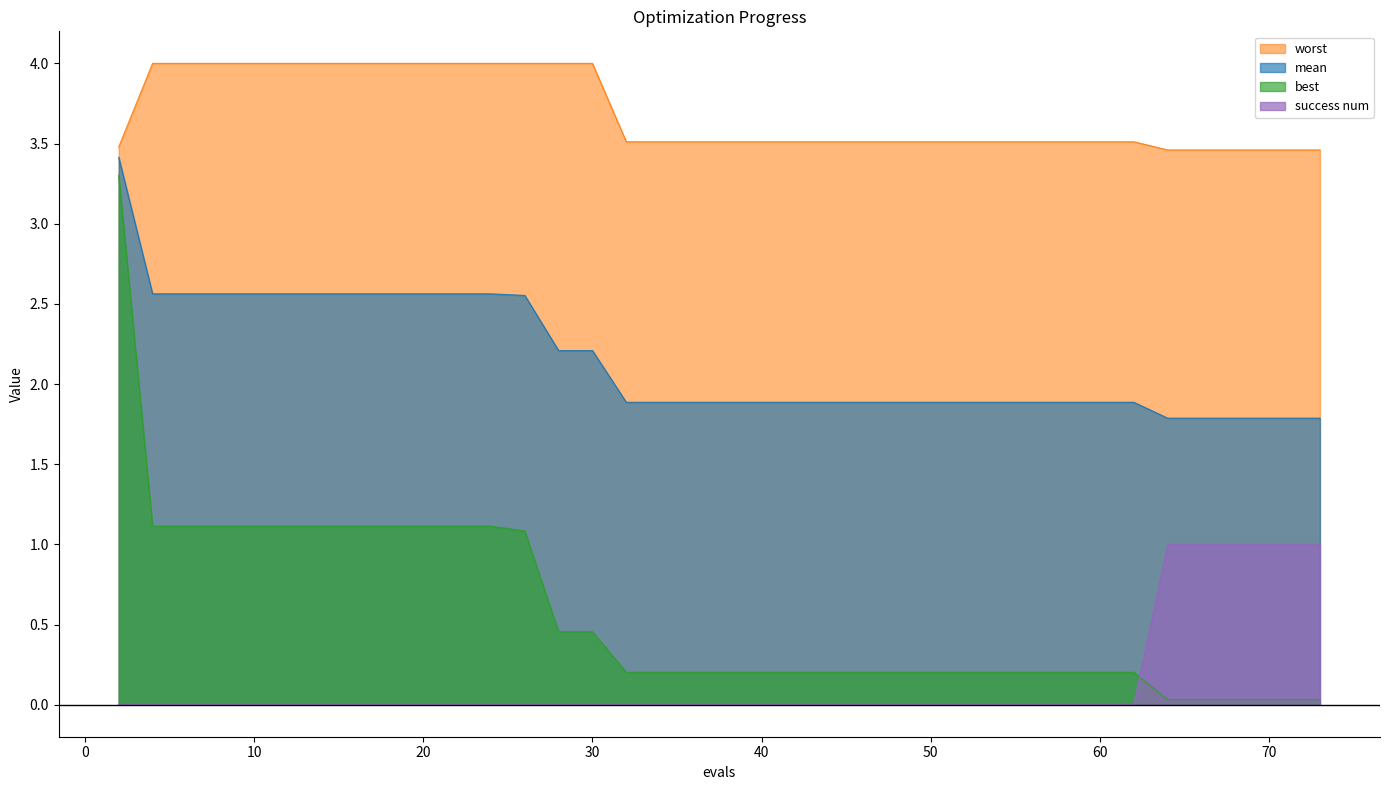

The value of success num at 4 is 0.4. True or false?

False